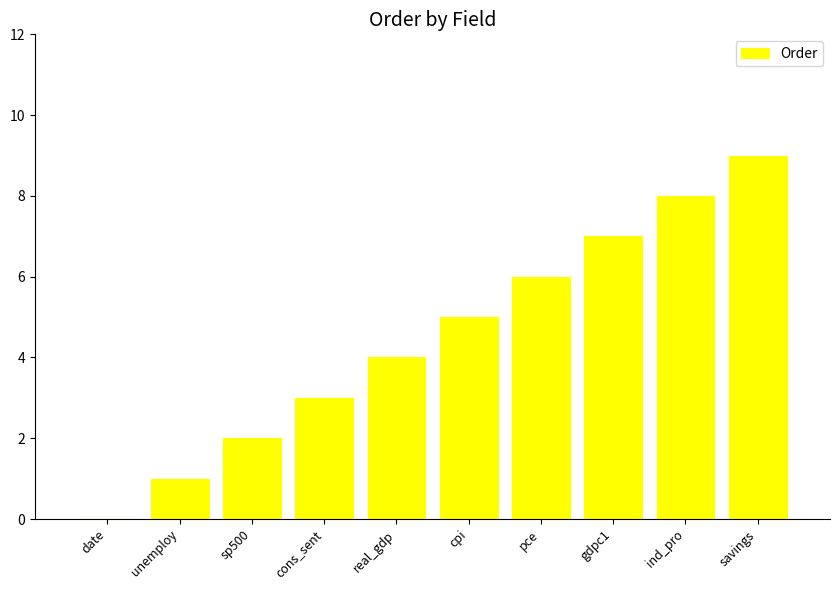

How many series are shown in this chart?

1